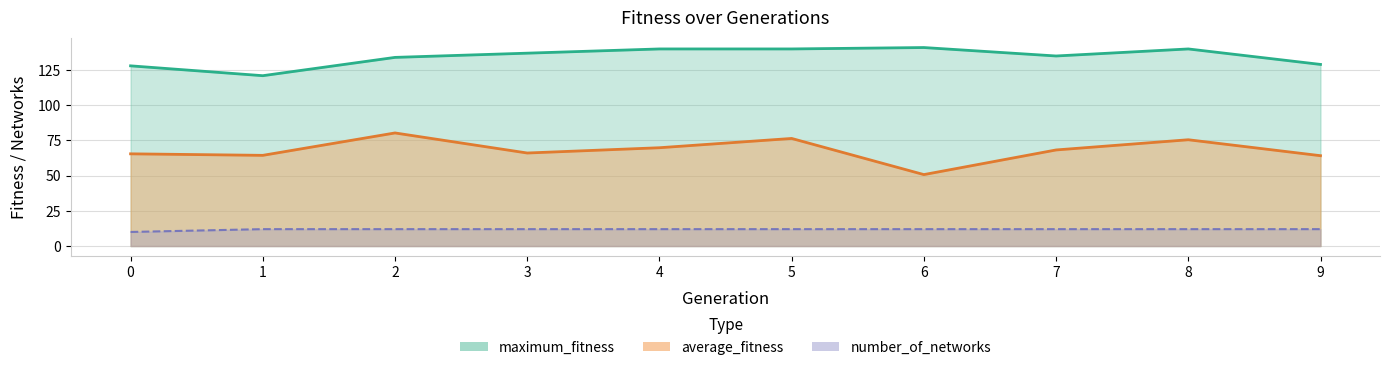

What are all the series names shown in the legend?

average_fitness, maximum_fitness, number_of_networks